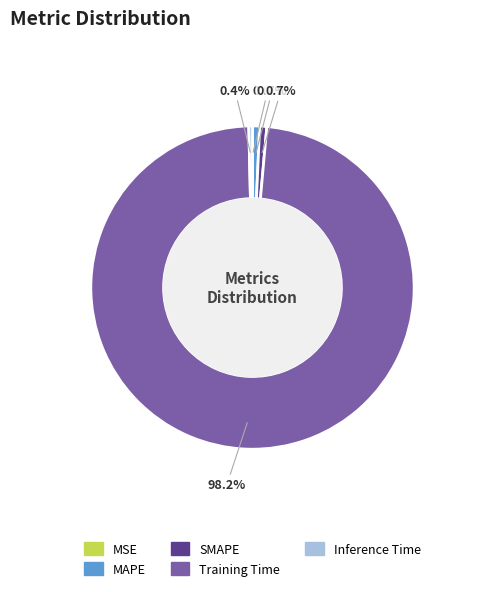

Does any single category account for the majority?

Yes